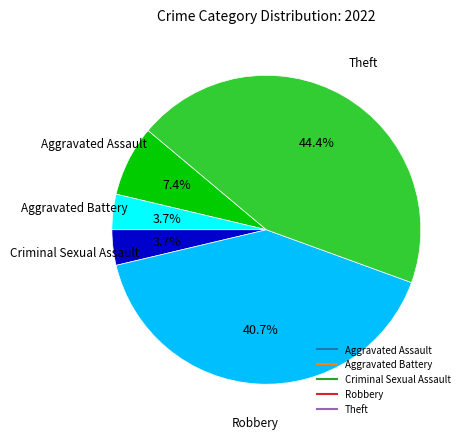

Between Theft and Aggravated Assault, which is larger?

Theft